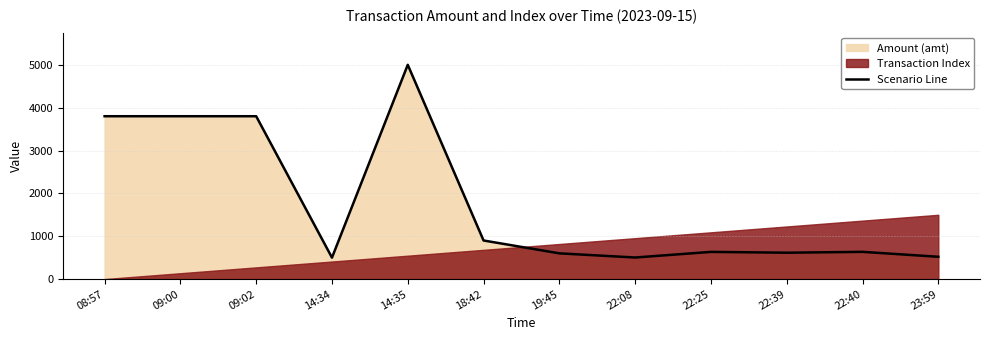

At which category does the data reach its first local peak?

14:35